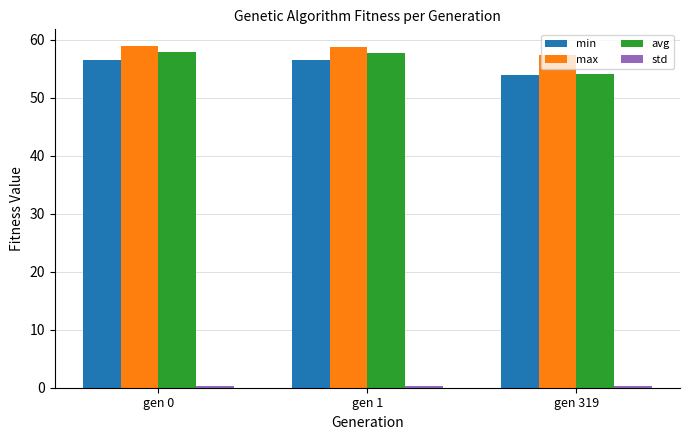

What is the total value across all series at gen 1?

173.3